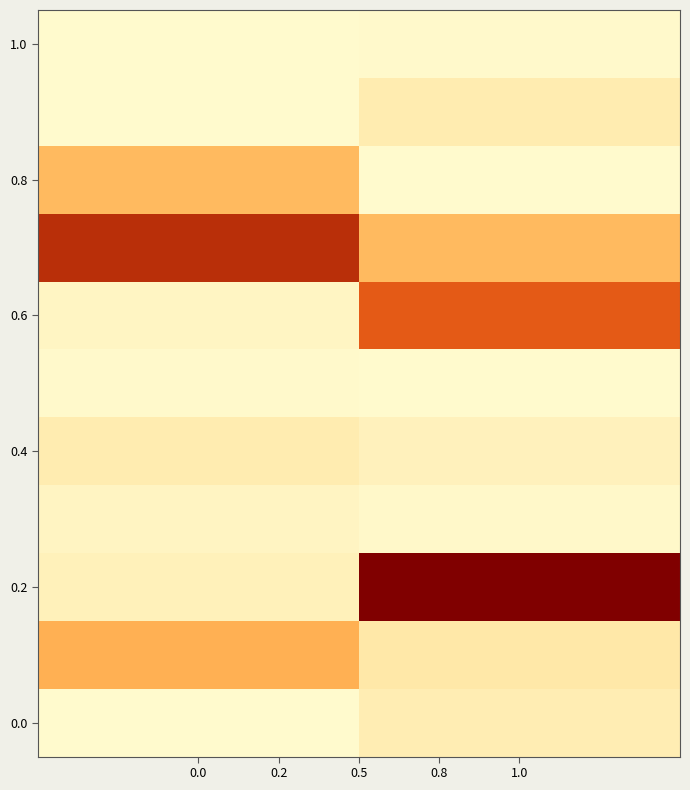

What is the difference between the highest and lowest values at 1.0?

911